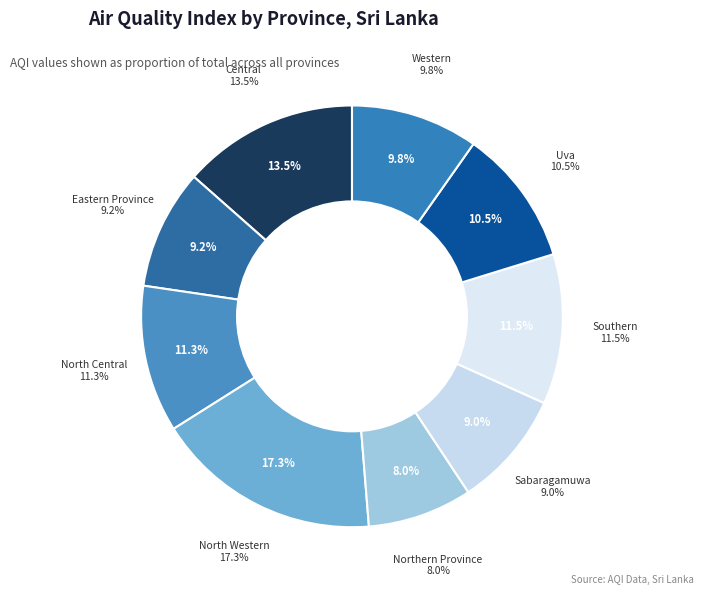

Count the number of slices in the pie.

9